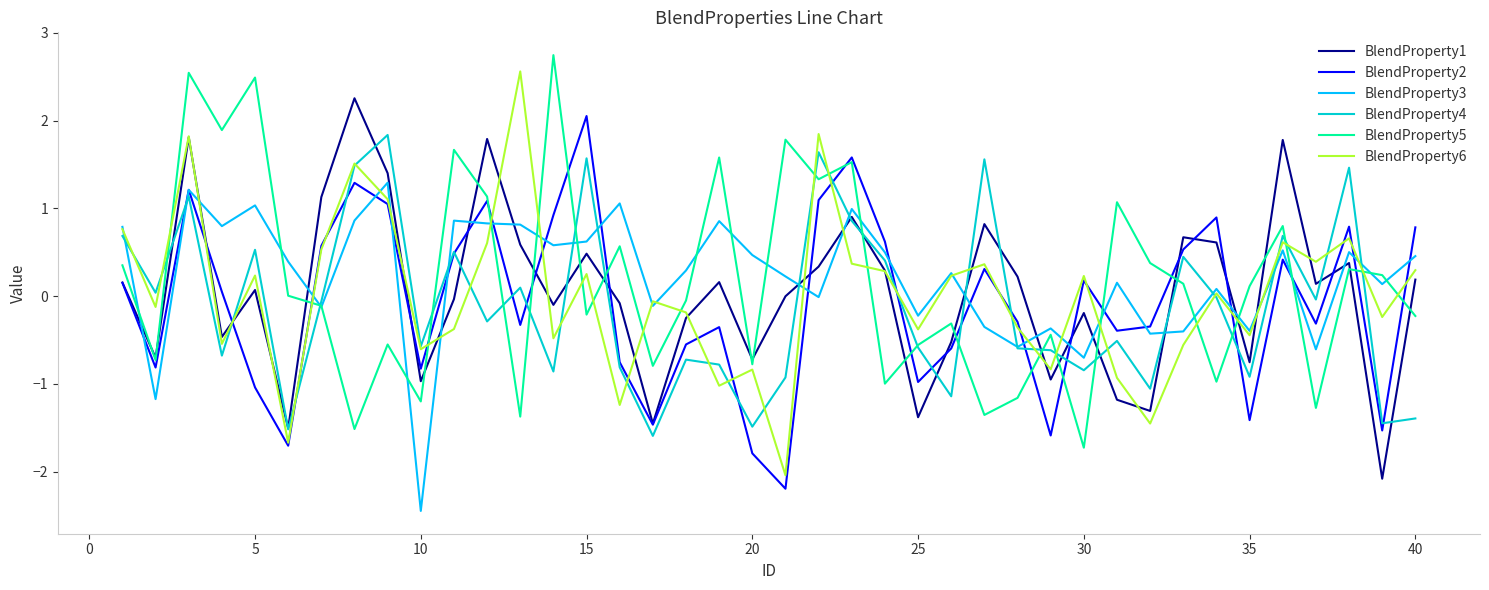

What is the maximum value for BlendProperty5?

2.7